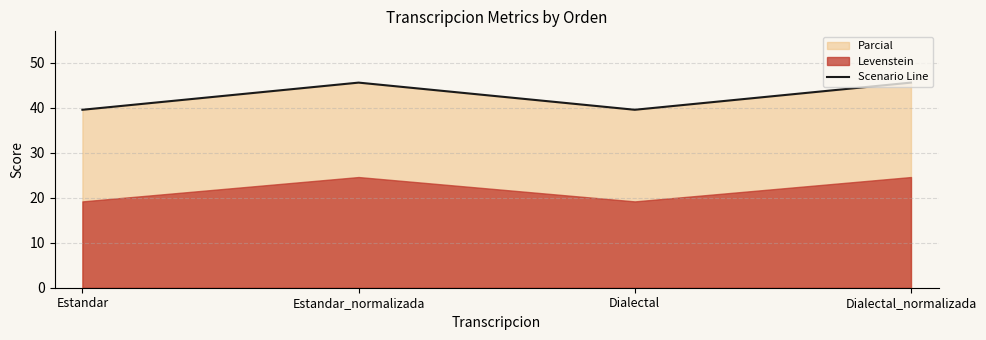

How many points are higher than both their immediate neighbors (excluding endpoints)?

1